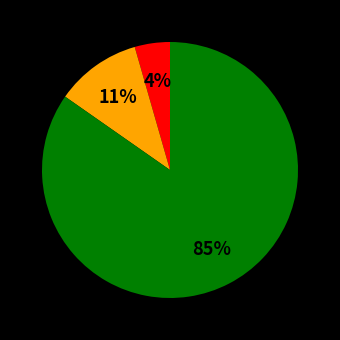

How many slices are in this pie chart?

3